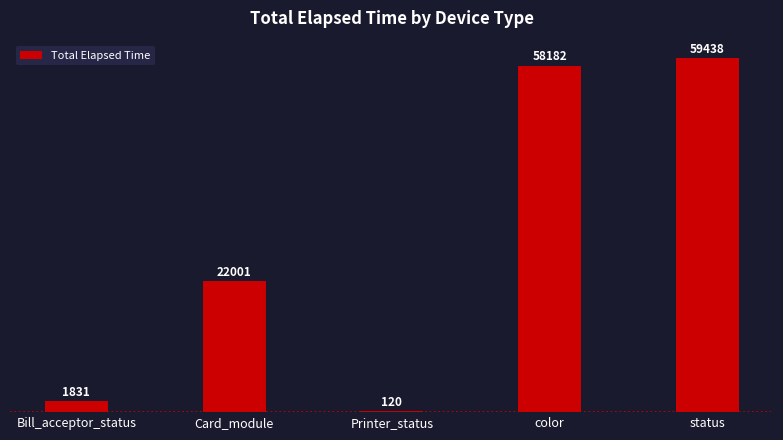

At which category does the chart reach its peak across all series?

status